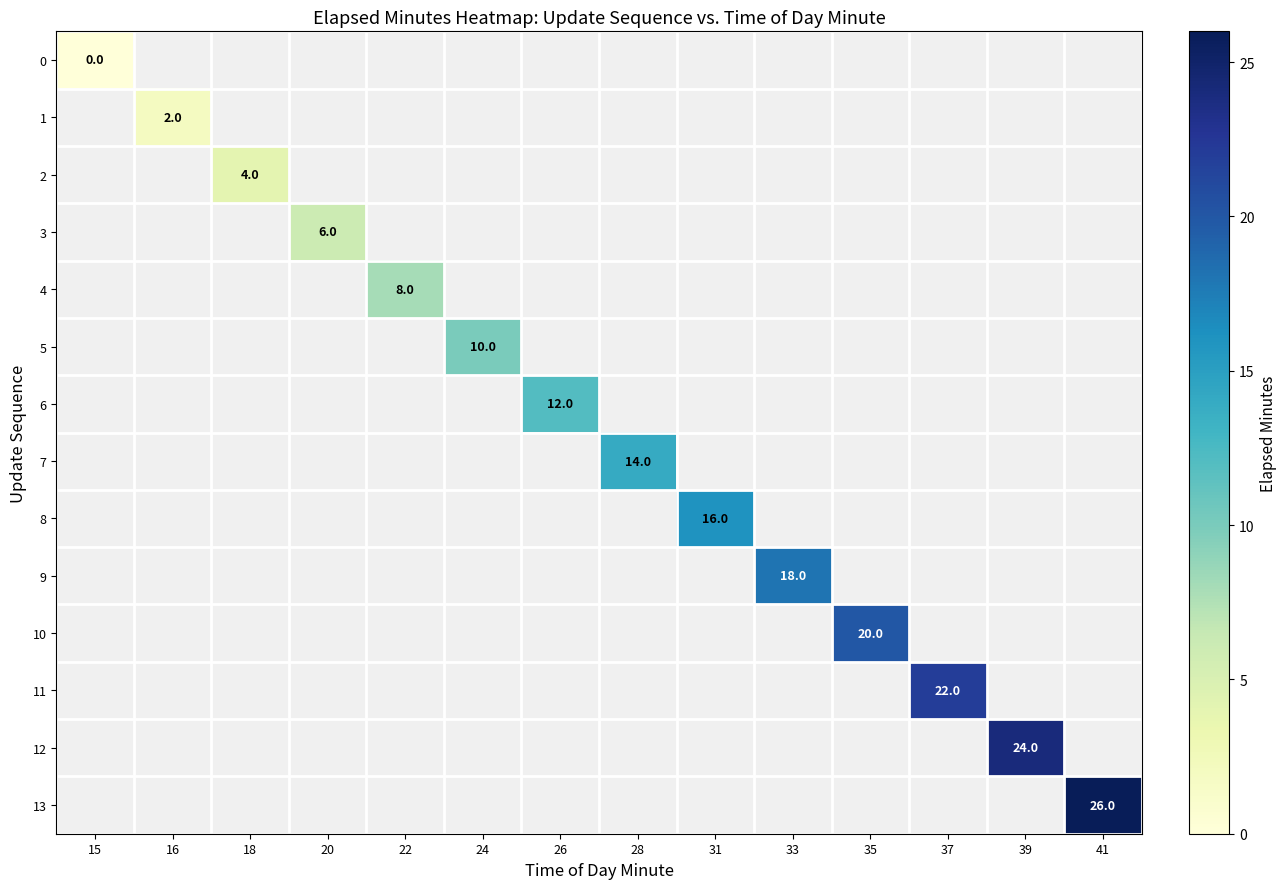

Rank the categories by 0 value from highest to lowest.

15, 16, 18, 20, 22, 24, 26, 28, 31, 33, 35, 37, 39, 41